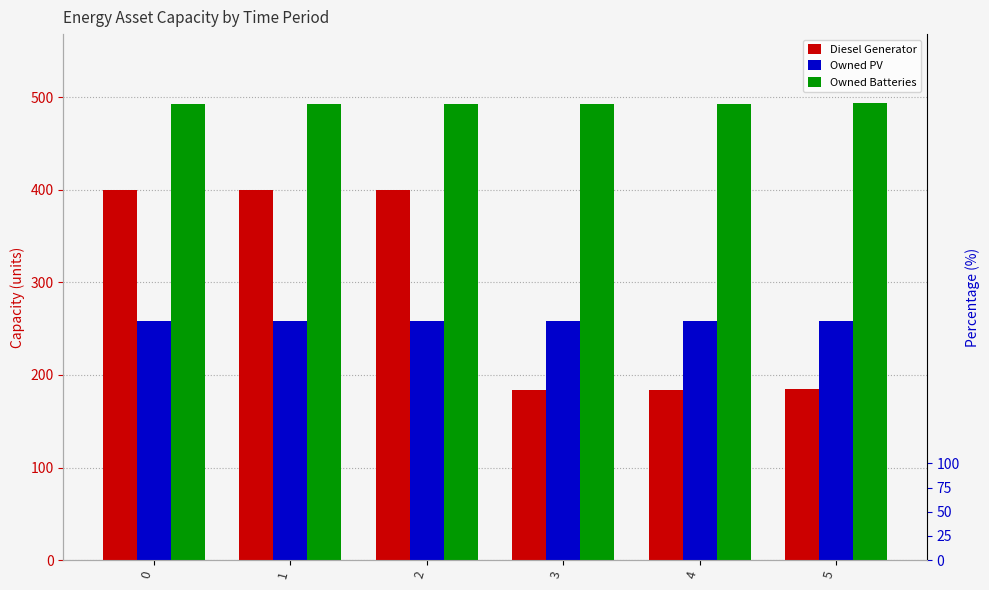

Are the bars grouped side by side (vs. stacked)?

Yes